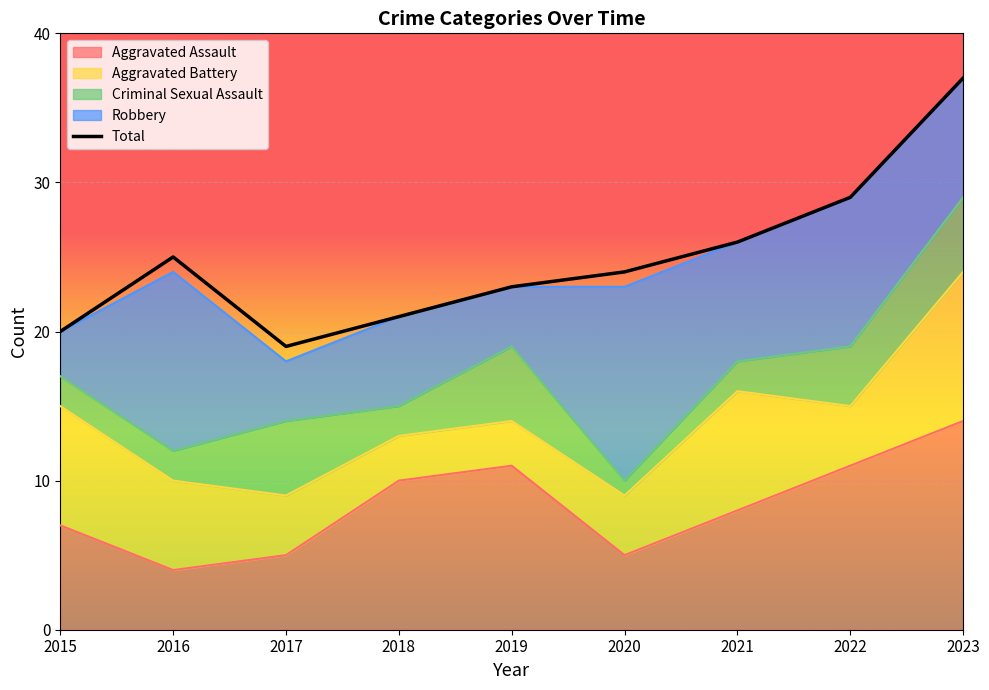

List the labels in order of value, largest first.

2023, 2022, 2021, 2016, 2020, 2019, 2018, 2015, 2017